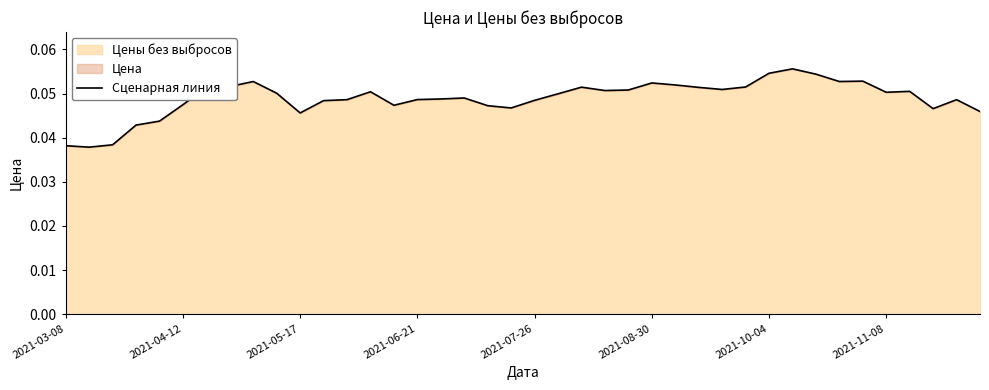

How many lines are shown in the chart?

1